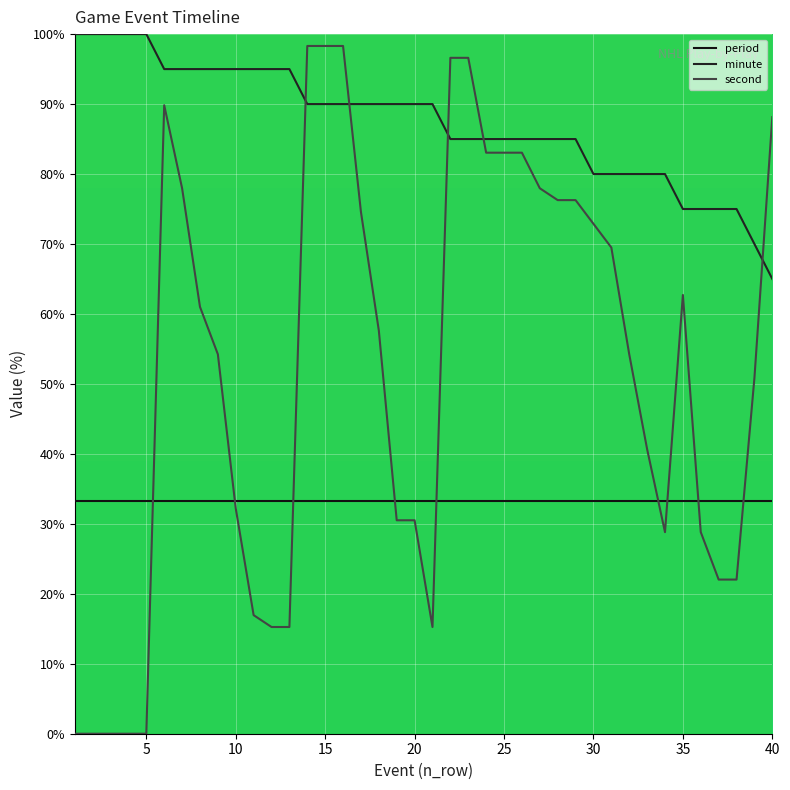

Reading left to right, transcribe all the data shown in this chart.

period: 33.3	33.3	33.3	33.3	33.3	33.3	33.3	33.3	33.3	33.3	33.3	33.3	33.3	33.3	33.3	33.3	33.3	33.3	33.3	33.3	33.3	33.3	33.3	33.3	33.3	33.3	33.3	33.3	33.3	33.3	33.3	33.3	33.3	33.3	33.3	33.3	33.3	33.3	33.3	33.3
minute: 100.0	100.0	100.0	100.0	100.0	95.0	95.0	95.0	95.0	95.0	95.0	95.0	95.0	90.0	90.0	90.0	90.0	90.0	90.0	90.0	90.0	85.0	85.0	85.0	85.0	85.0	85.0	85.0	85.0	80.0	80.0	80.0	80.0	80.0	75.0	75.0	75.0	75.0	70.0	65.0
second: 0.0	0.0	0.0	0.0	0.0	89.8	78.0	61.0	54.2	32.2	16.9	15.3	15.3	98.3	98.3	98.3	74.6	57.6	30.5	30.5	15.3	96.6	96.6	83.1	83.1	83.1	78.0	76.3	76.3	72.9	69.5	54.2	40.7	28.8	62.7	28.8	22.0	22.0	50.8	88.1